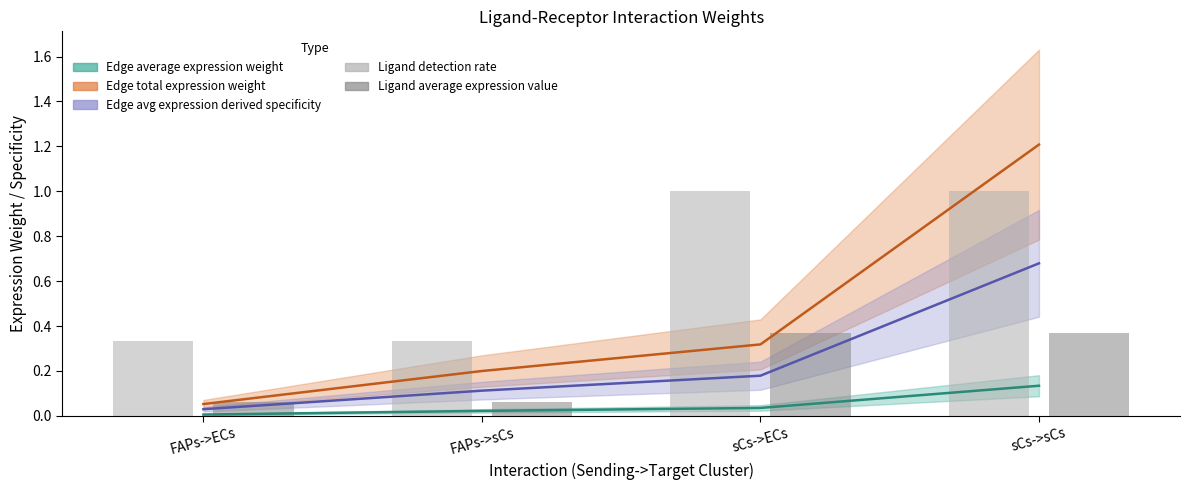

How many bars are there in total?

8